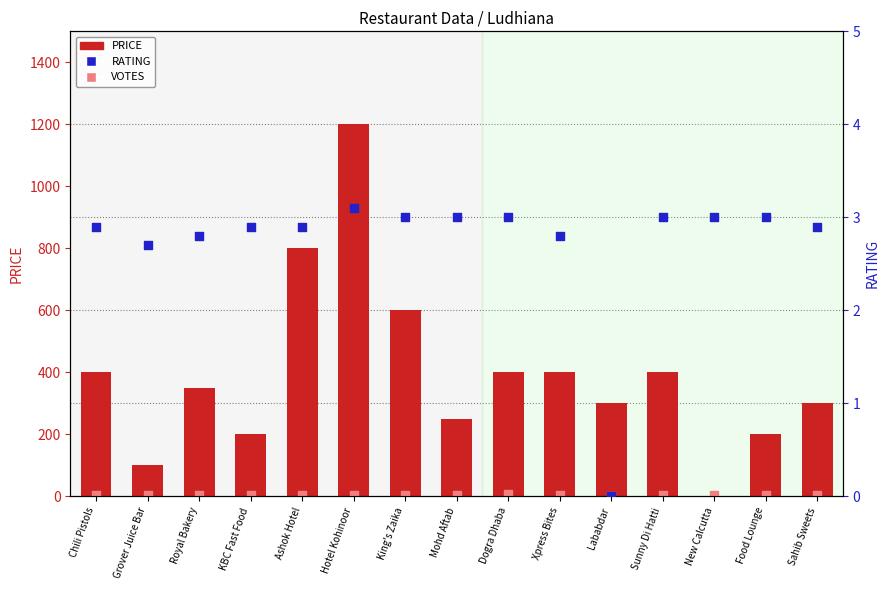

What are all the series names shown in the legend?

PRICE, VOTES, RATING